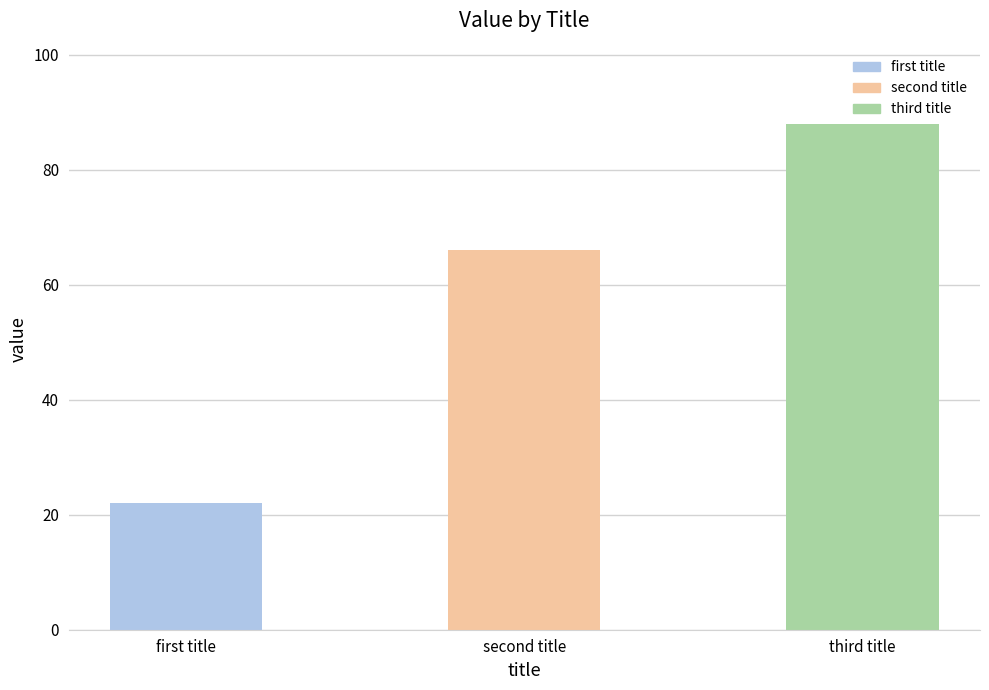

Reading left to right, what are all the values shown in this chart?

first title=22	second title=66	third title=88